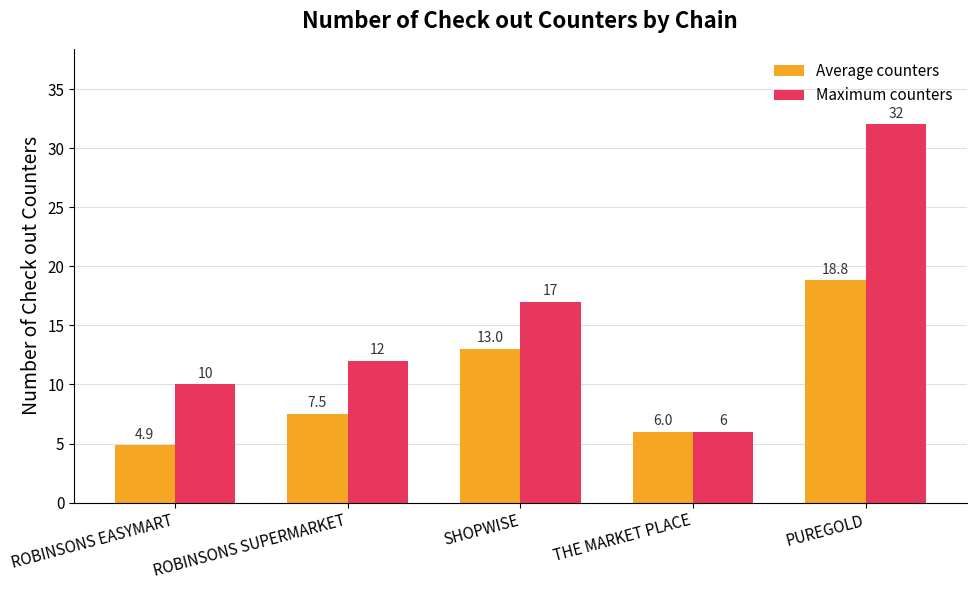

How many data points does each series have?

5